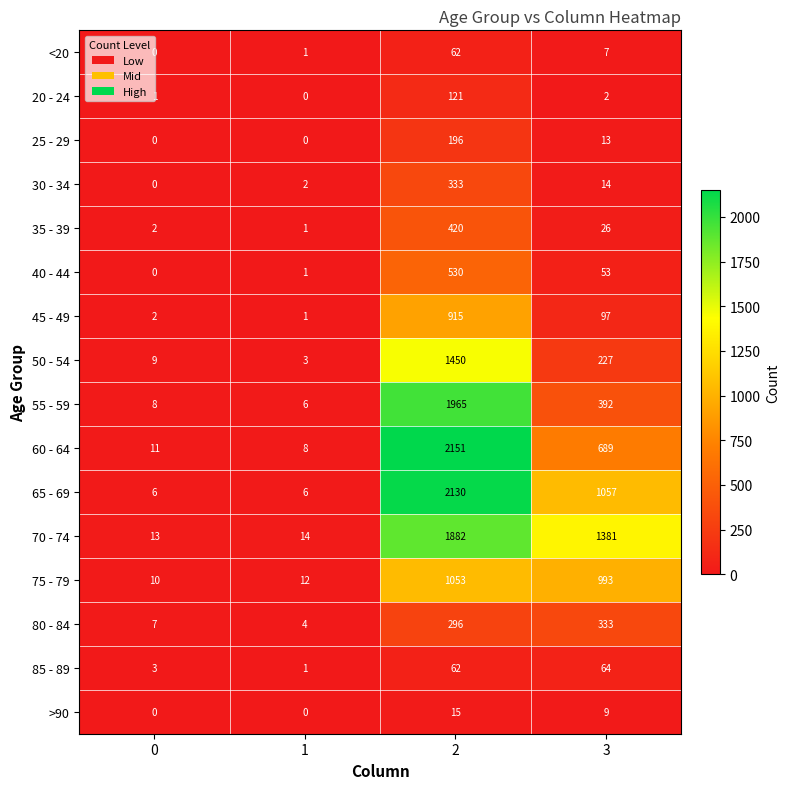

Is it true that 25 - 29 equals 59 at 1?

False